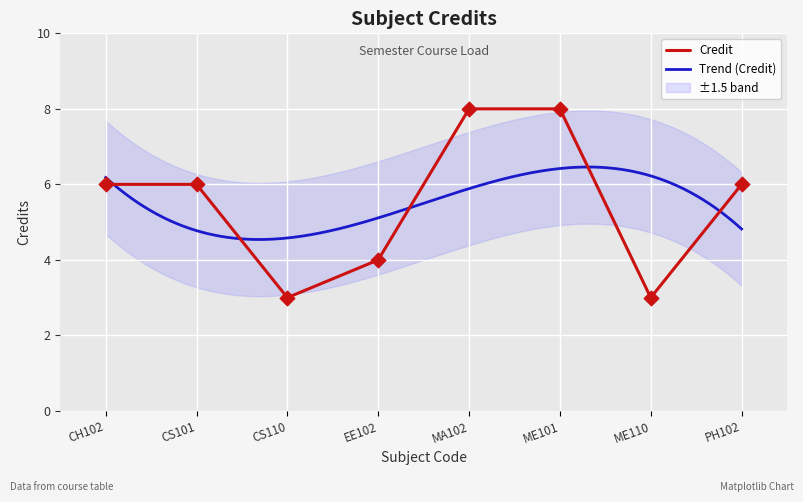

What is the change in value from ME101 to ME110?

-5